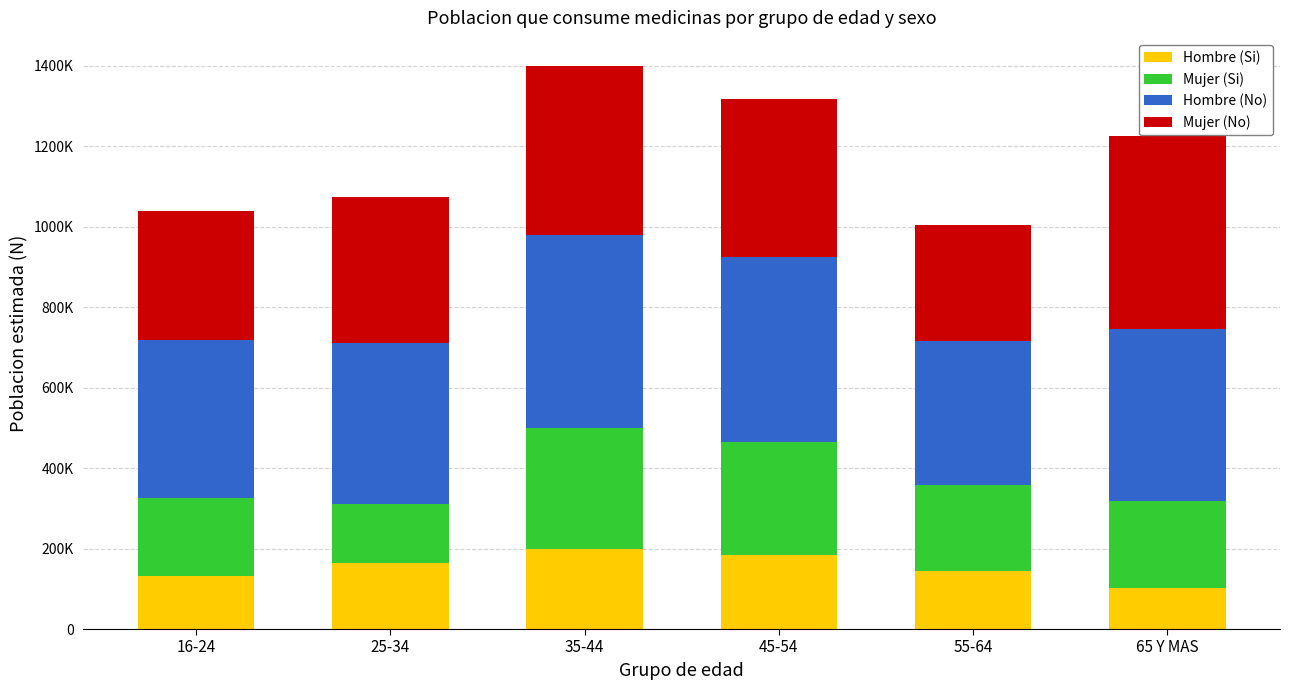

What are all the series names shown in the legend?

Hombre (Si), Mujer (Si), Hombre (No), Mujer (No)